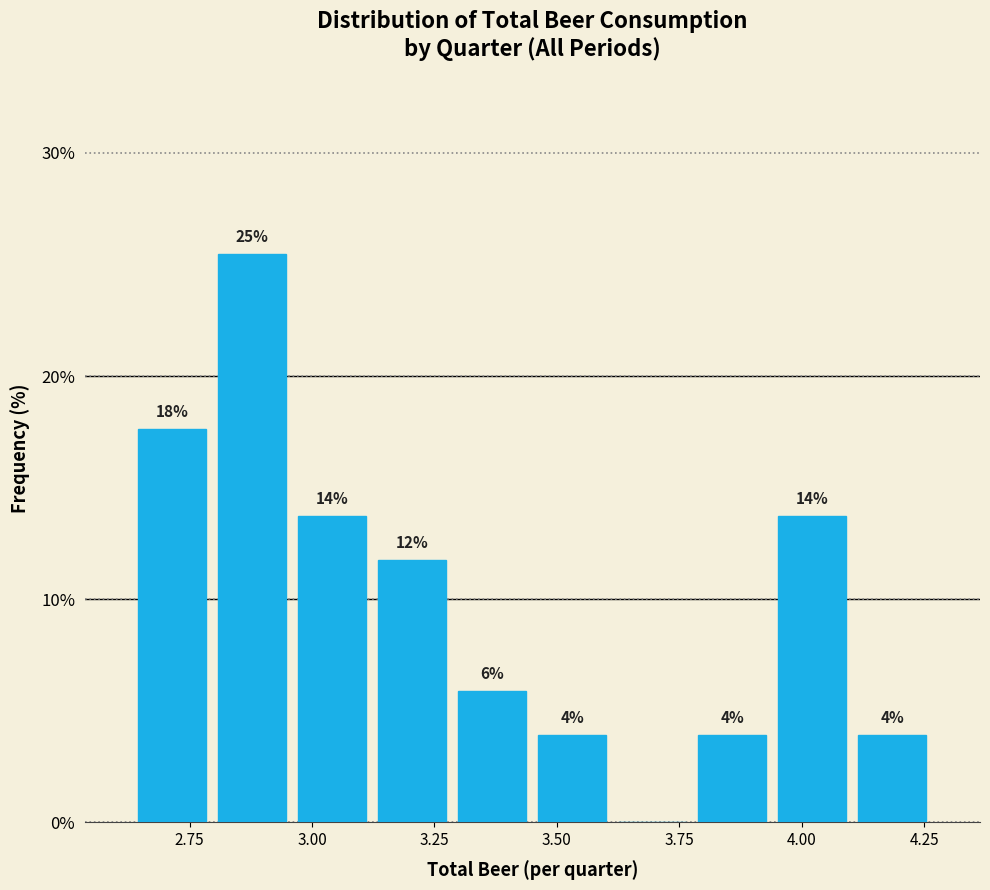

Around what value on the x-axis is the tallest bar? Give the approximate position of its centre, as read against the axis.

2.90